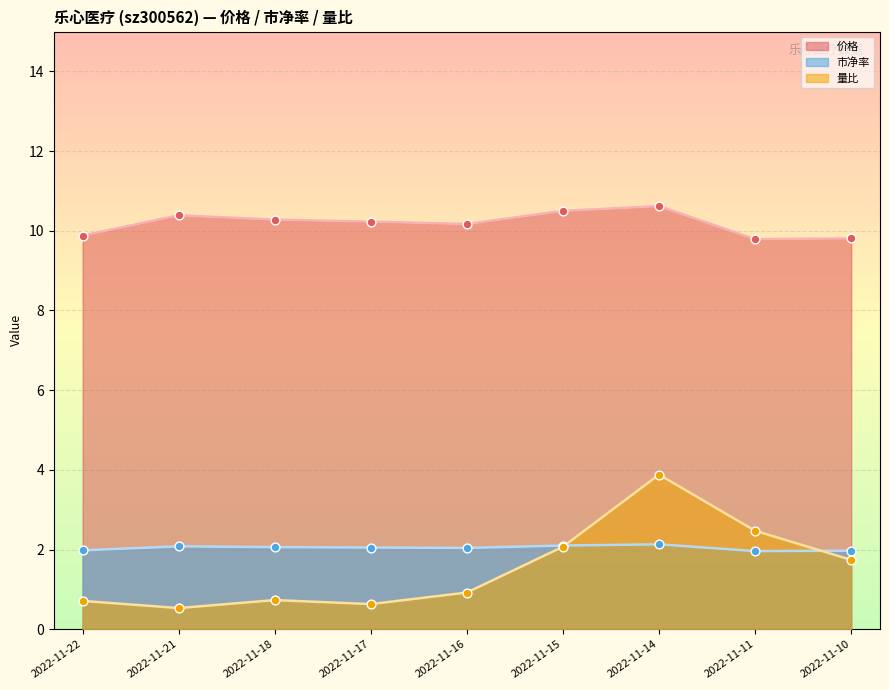

At which category is the sum across all series the highest?

2022-11-14